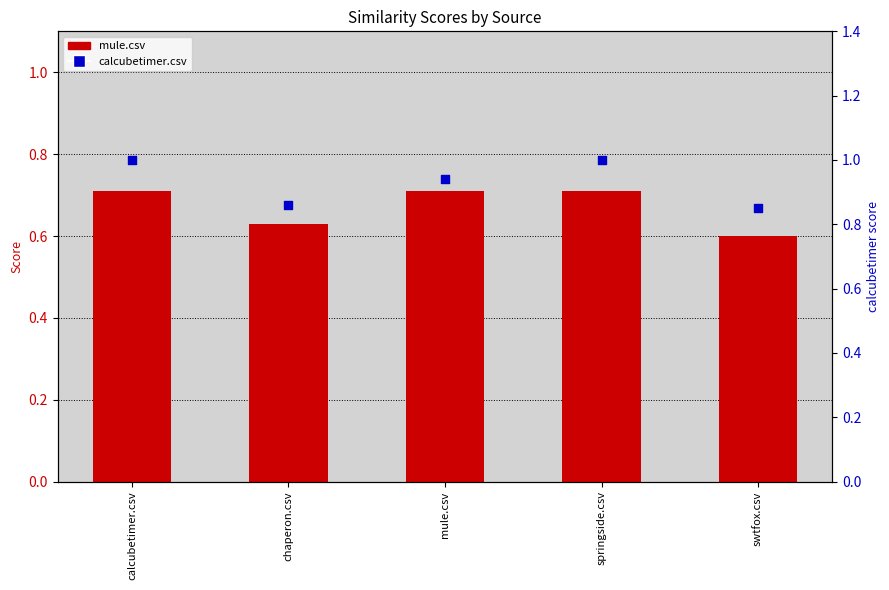

At how many categories does at least one series exceed 0?

5